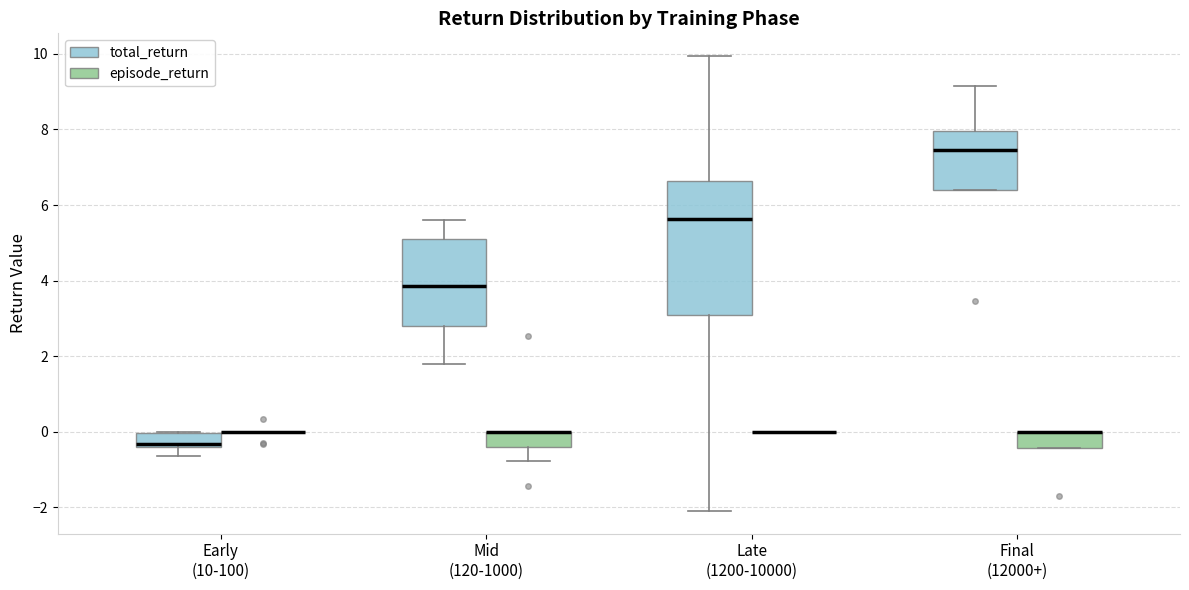

Reading left to right, transcribe this box plot: for each box, give where its median line is, the range the box spans, and where its two whiskers end, as read against the y-axis. The values are not printed on the chart, so give them approximately, as read against the axis.

Early (10-100) (total_return): median -0.4 (just above the box's lower edge), box -0.4 to 0.0, whiskers -0.6 to 0.0
Early (10-100) (episode_return): box collapsed to a line at 0.0, whiskers 0.0 to 0.0
Mid (120-1000) (total_return): median 3.8, box 2.8 to 5.0, whiskers 1.8 to 5.6
Mid (120-1000) (episode_return): median 0.0 (drawn on the box's upper edge), box -0.4 to 0.0, whiskers -0.8 to 0.0
Late (1200-10000) (total_return): median 5.6, box 3.0 to 6.6, whiskers -2.0 to 10.0
Late (1200-10000) (episode_return): box collapsed to a line at 0.0, whiskers 0.0 to 0.0
Final (12000+) (total_return): median 7.4, box 6.4 to 8.0, whiskers 6.4 to 9.2
Final (12000+) (episode_return): median 0.0 (drawn on the box's upper edge), box -0.4 to 0.0, whiskers -0.4 to 0.0